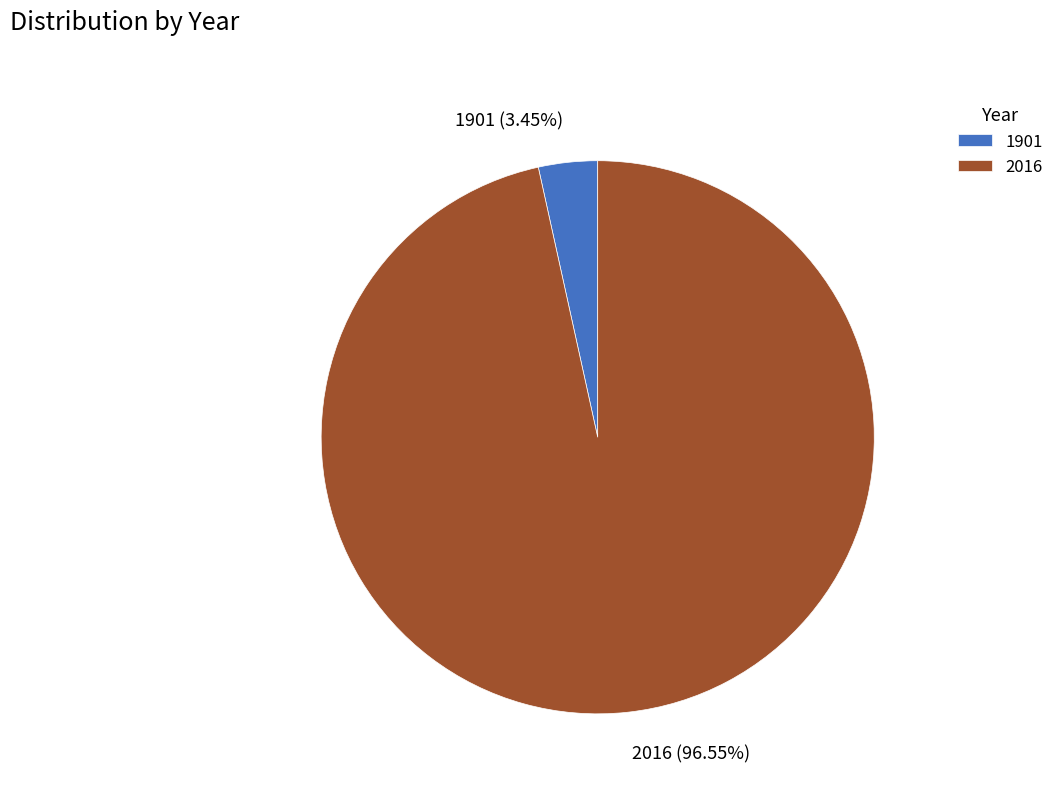

Rank the categories by value from lowest to highest.

1901, 2016